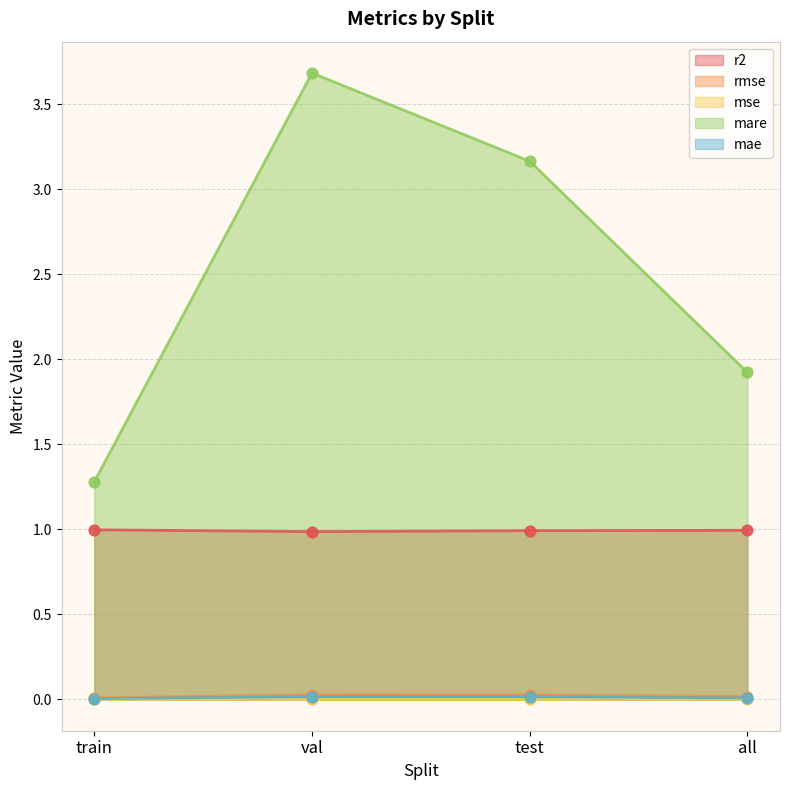

Which series has the largest Y range (max minus min)?

mare